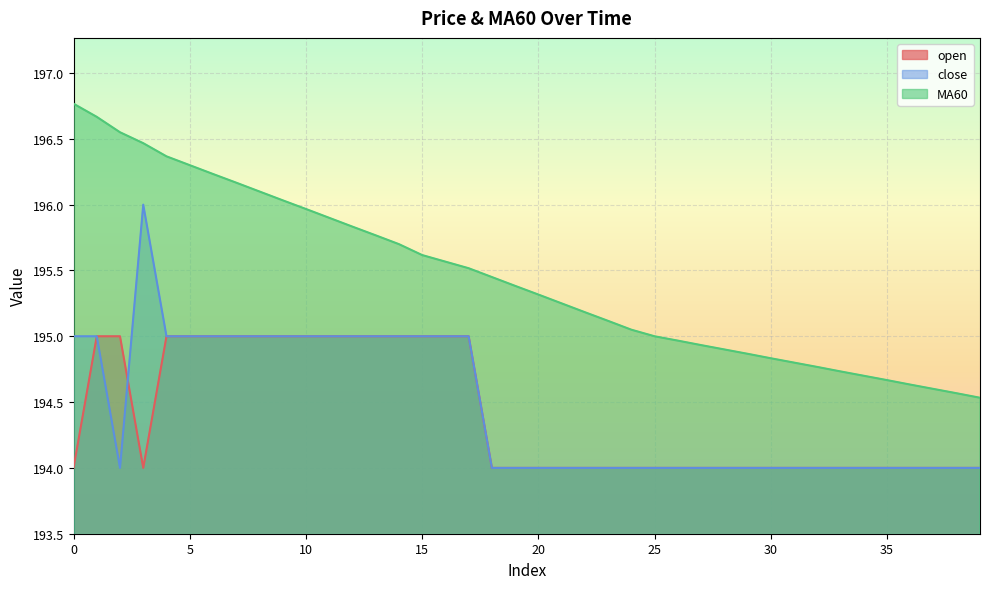

Which has a higher value, 3 or 0?

3